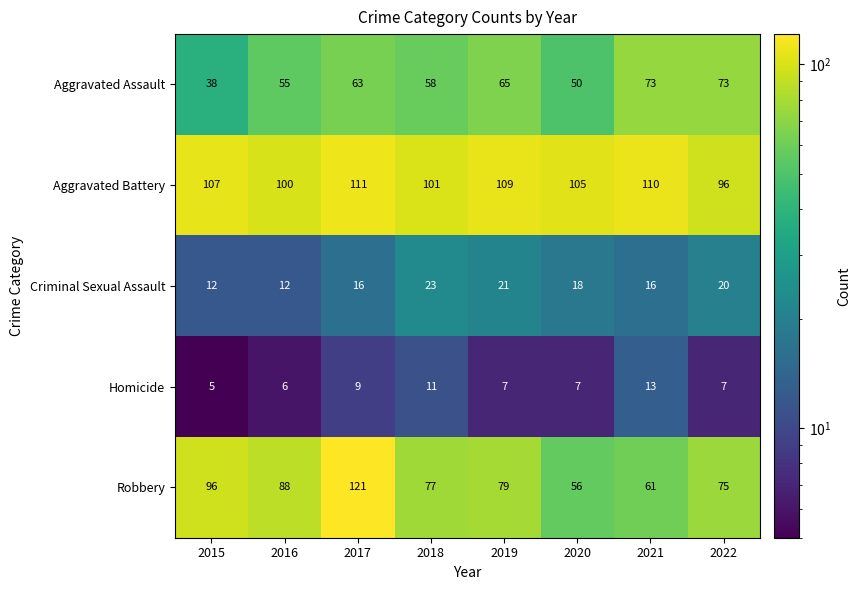

What is the difference between the Criminal Sexual Assault values at 2015 and 2020?

6